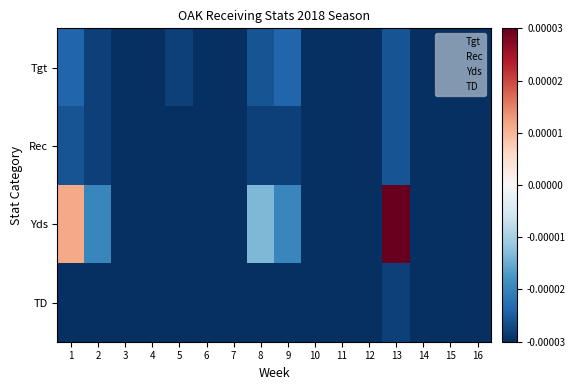

Which series changed the most between 1 and 11?

Yds